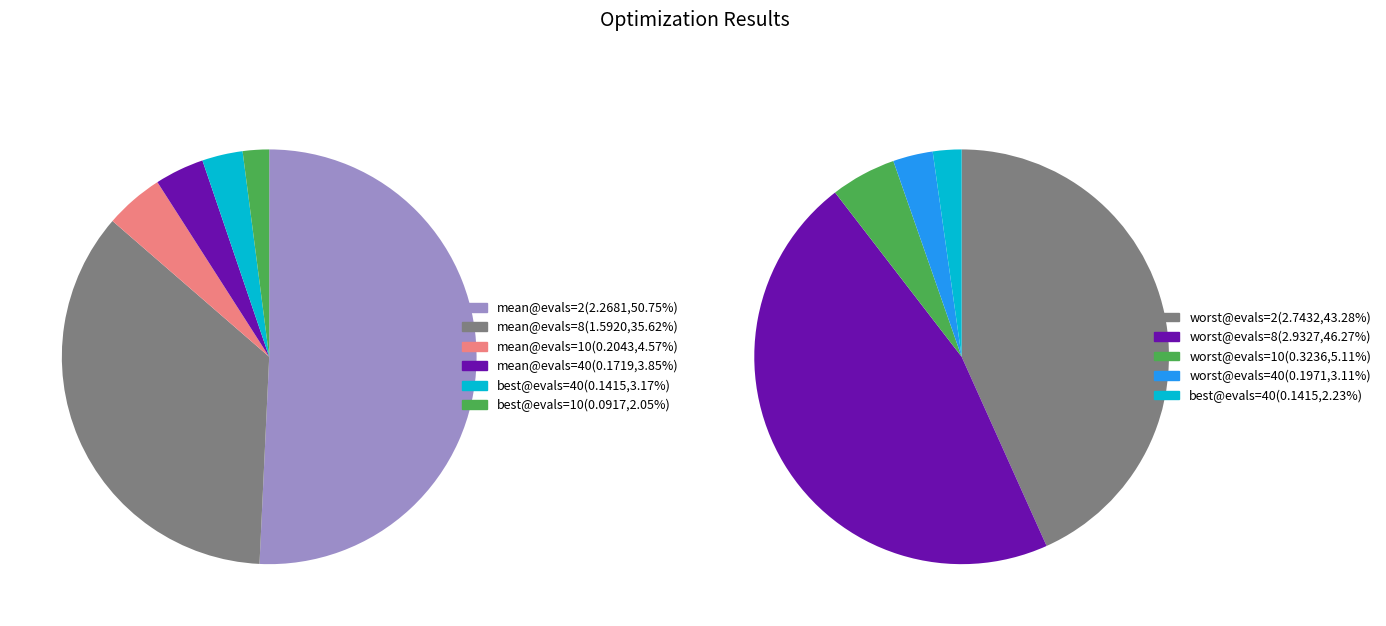

True or false: 0 accounts for 43% of the total.

False